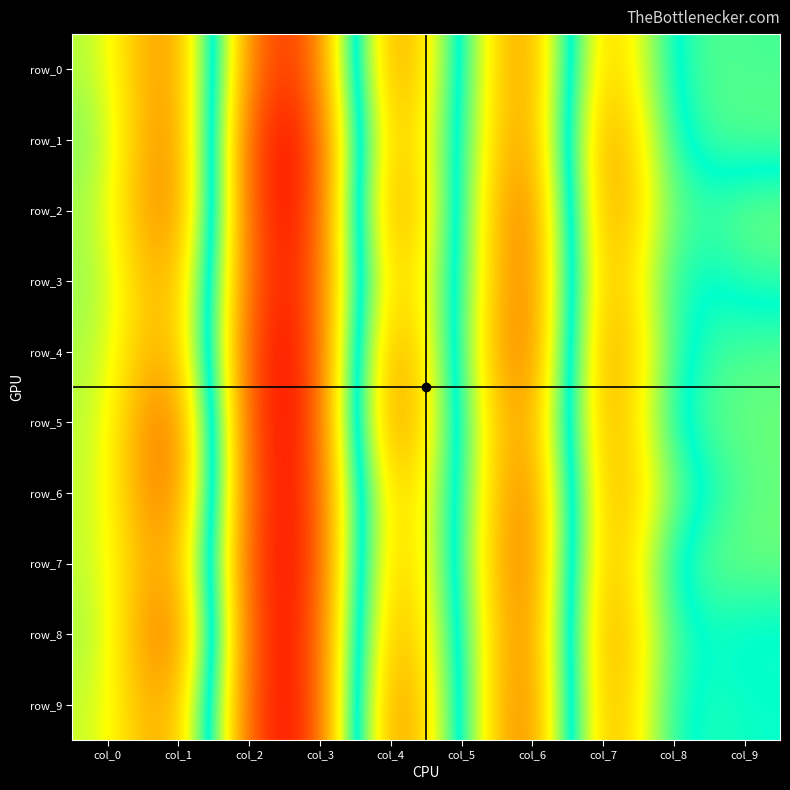

What is the difference between the highest and lowest values at col_5?

2.8